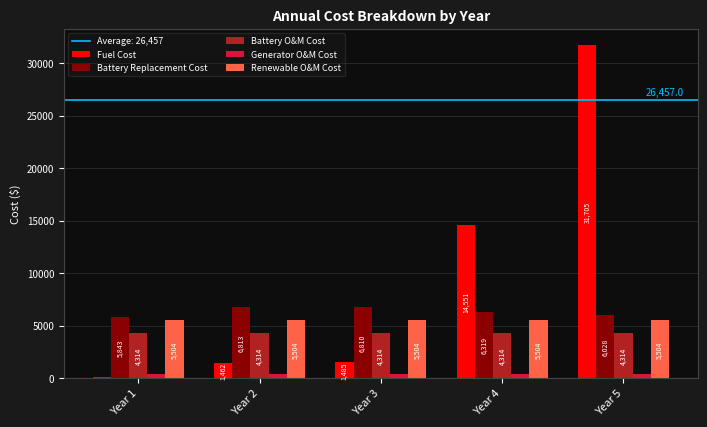

What is the average value of the Generator O&M Cost series?

409.6